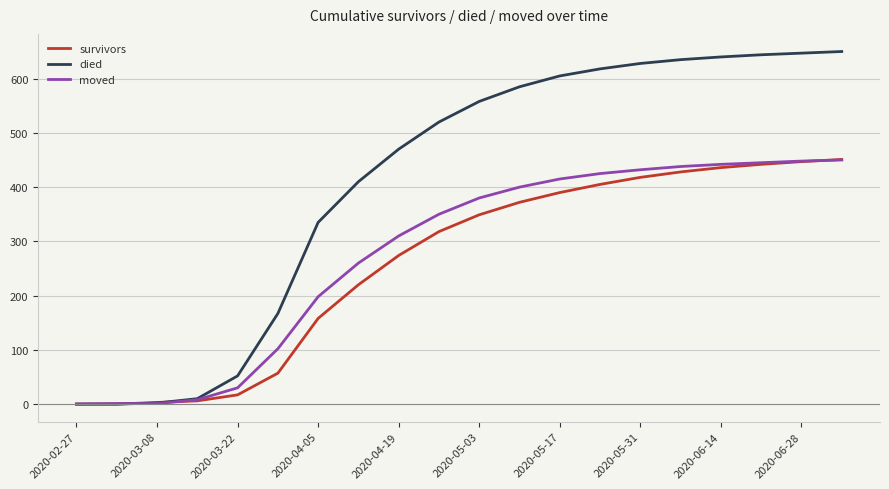

Which series has the widest spread of values?

died